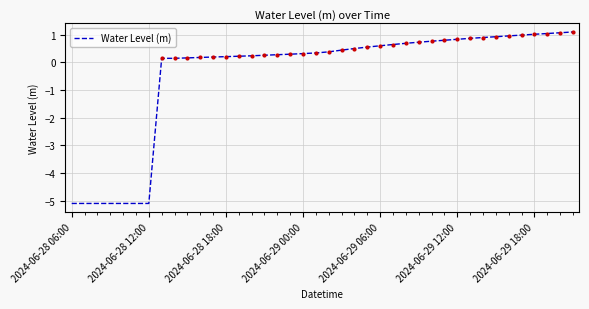

What is the difference between the maximum and minimum values?

6.2